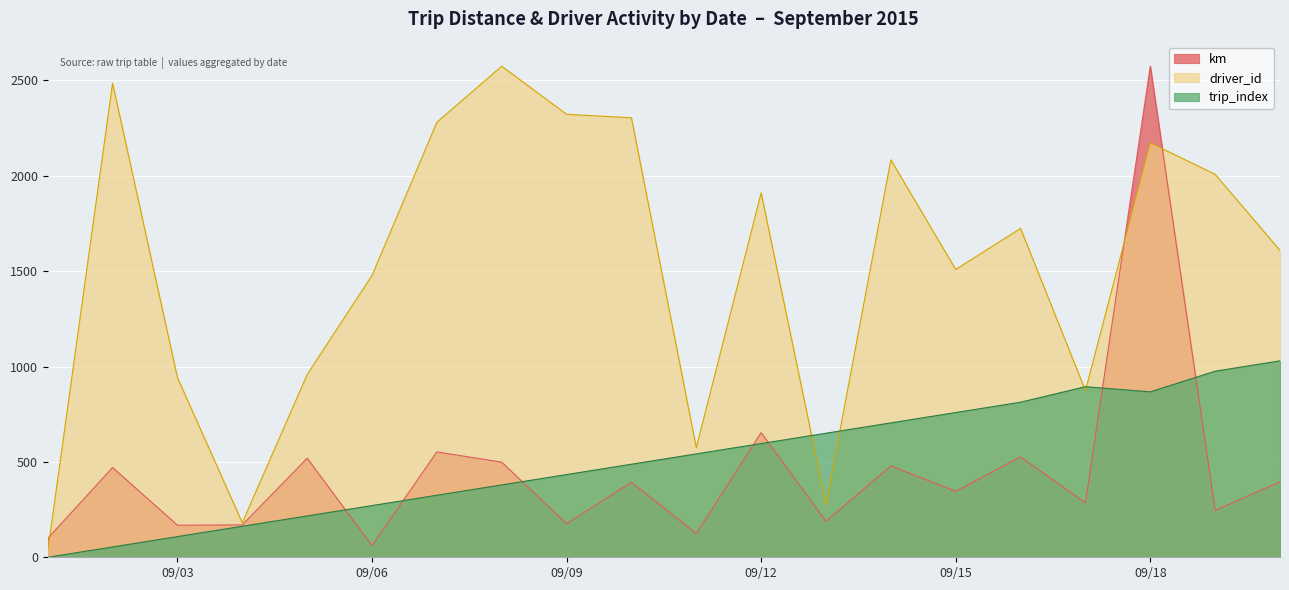

The value of driver_id at 2015-09-08 is 2574.0. True or false?

True